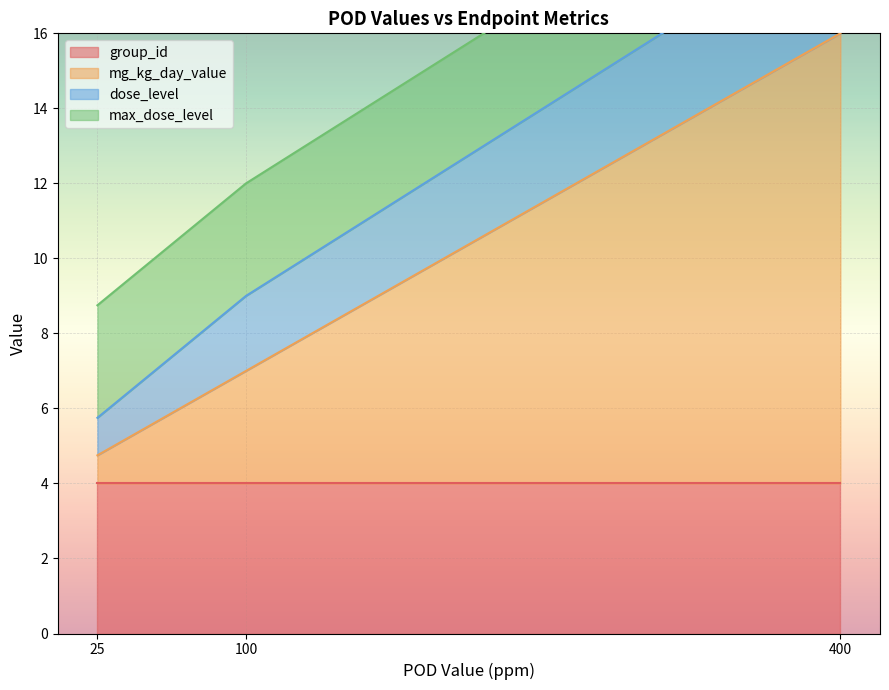

Where is mg_kg_day_value nearest to the value 10?

100